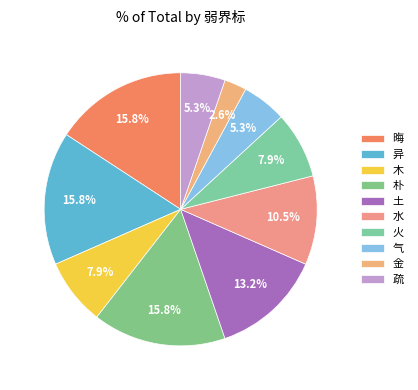

How many slices are in this pie chart?

10